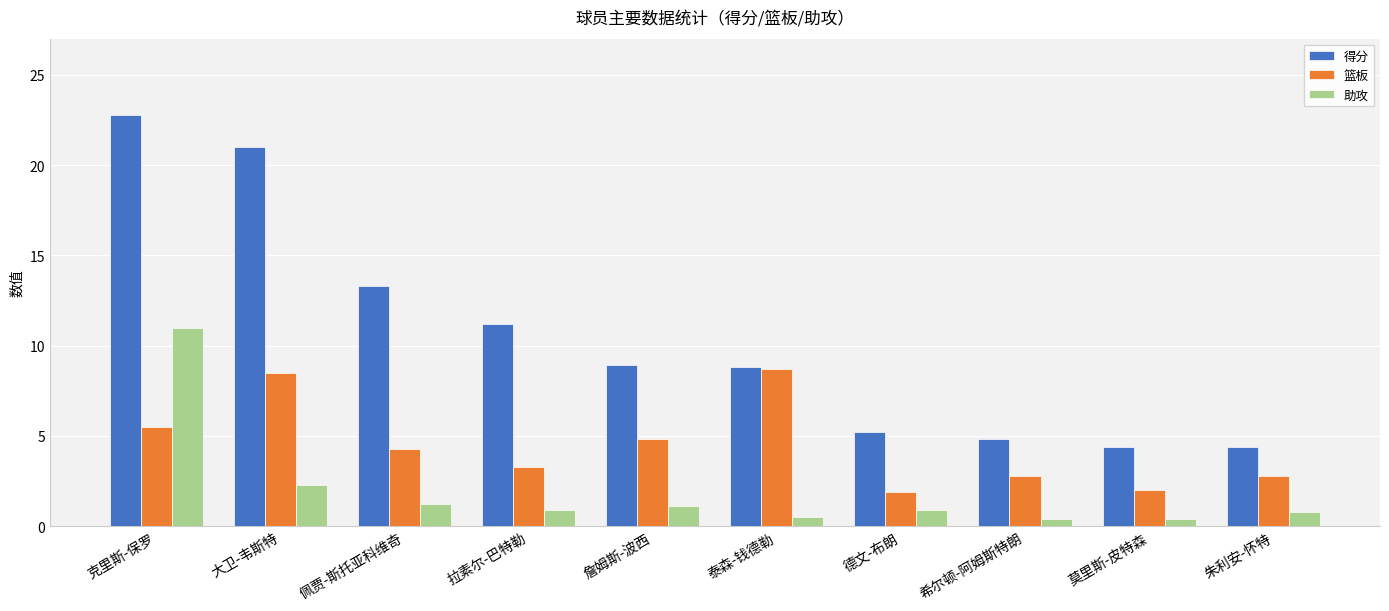

The 篮板 series shows 3.1 at 莫里斯-皮特森. True or false?

False